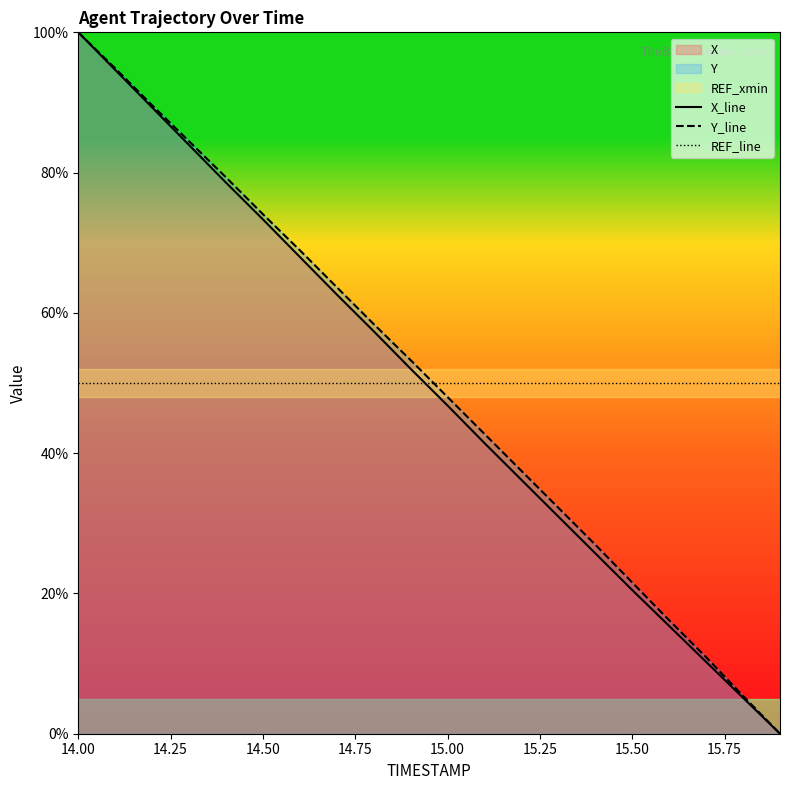

True or false: Y_line and REF_line cross at least once.

True